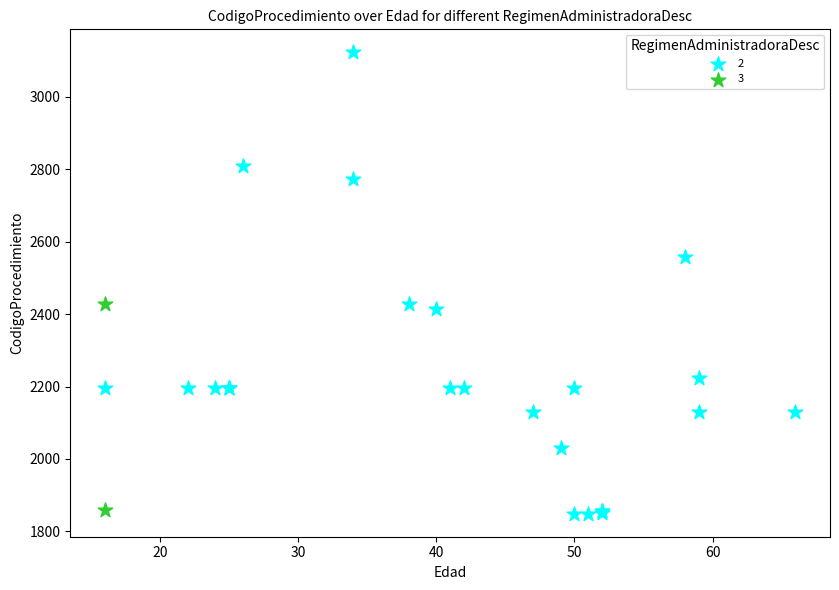

What are all the series names shown in the legend?

2, 3